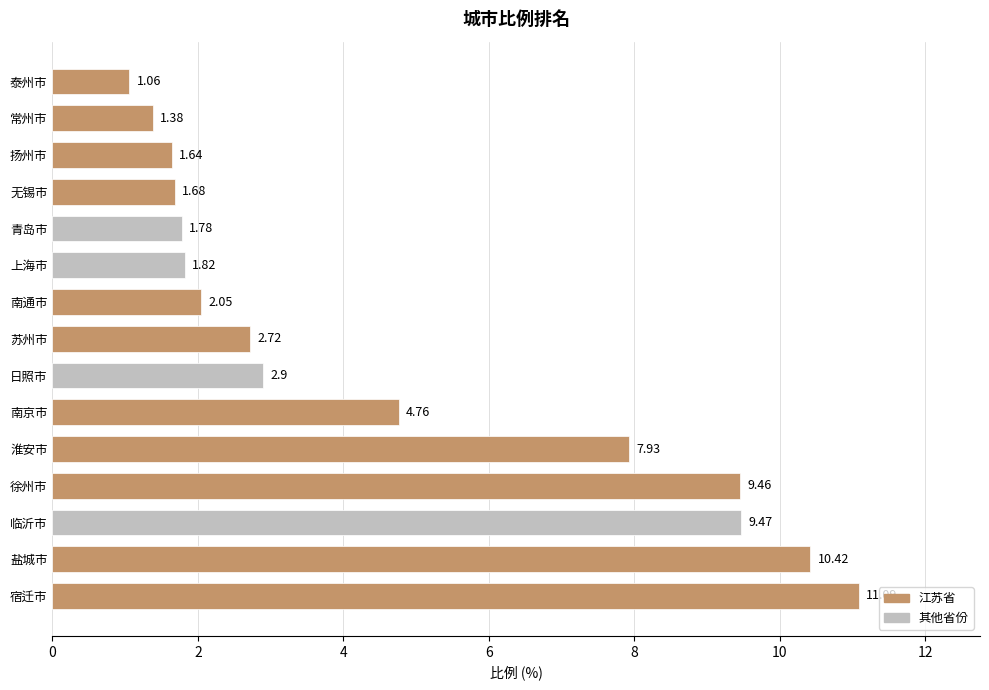

What is the change in value from 宿迁市 to 苏州市?

-8.4